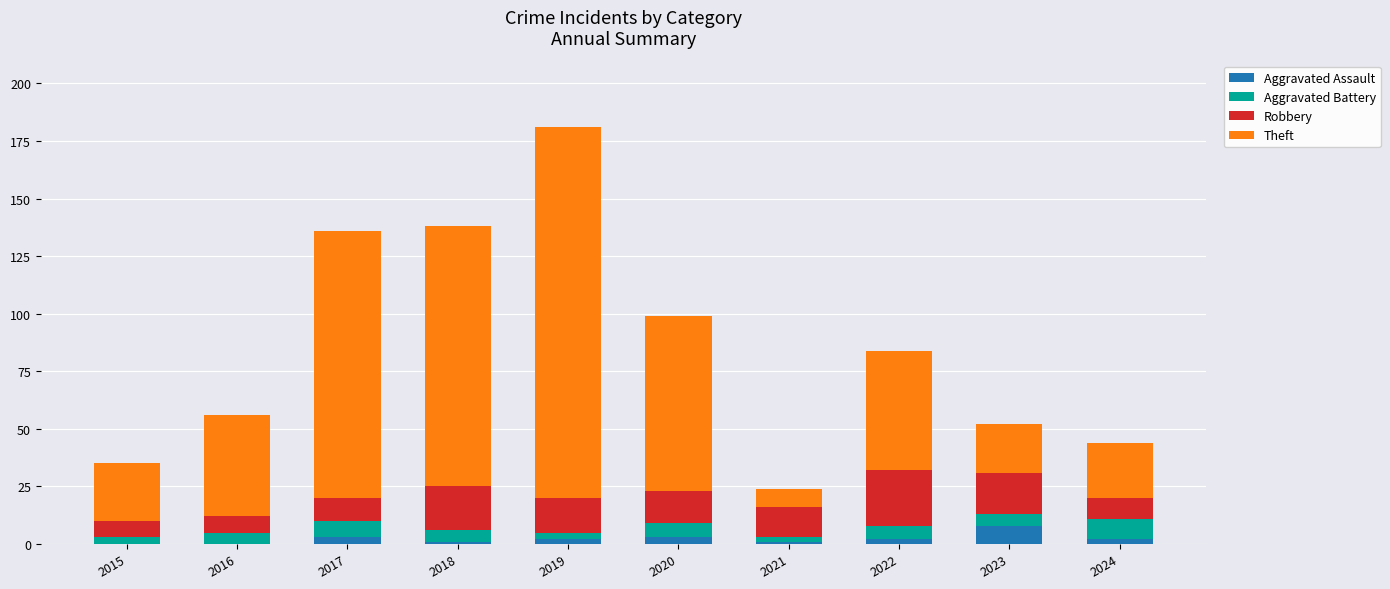

At which label does Aggravated Assault reach its peak?

2023